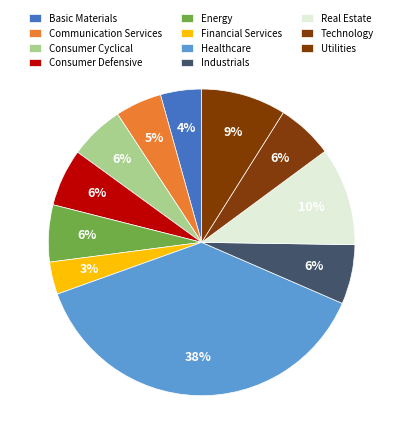

Does any single category account for the majority?

No